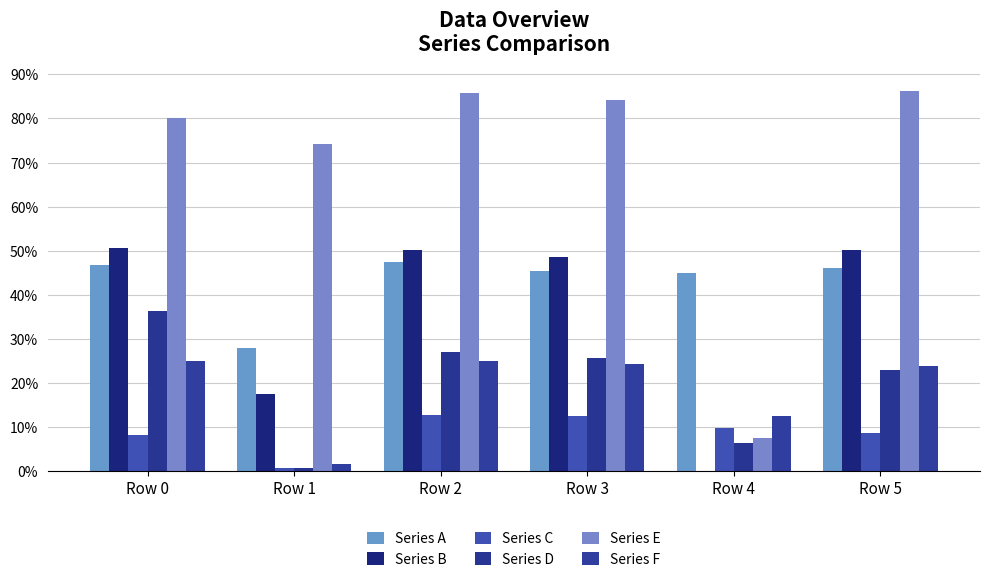

Are the bars horizontal?

No